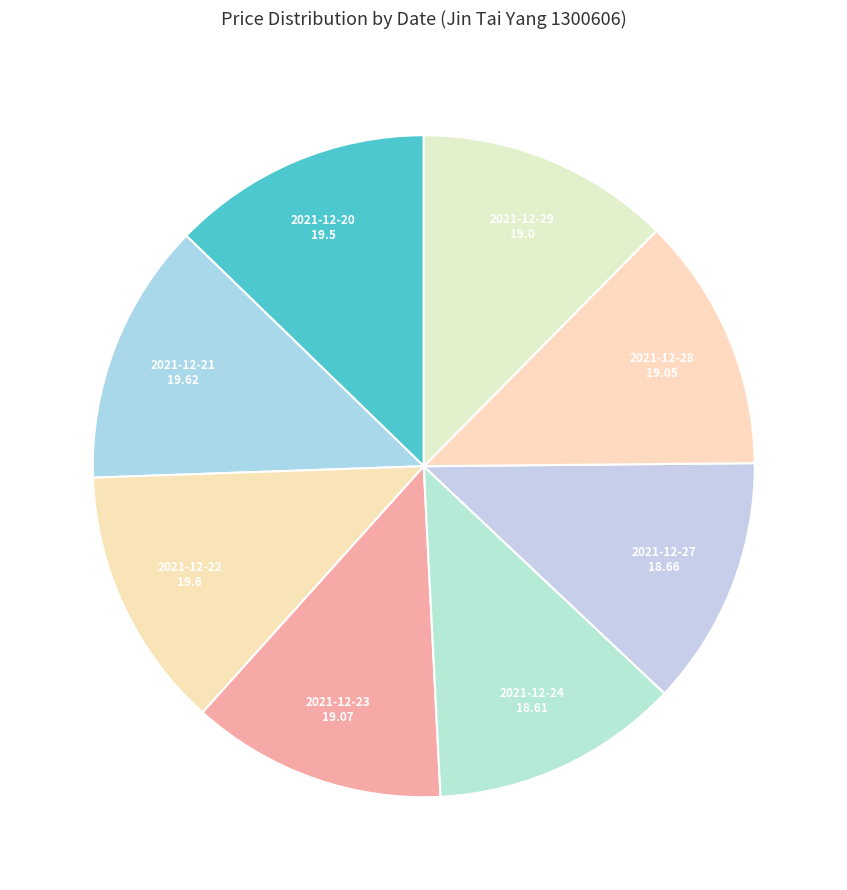

How many segments does this pie chart have?

8